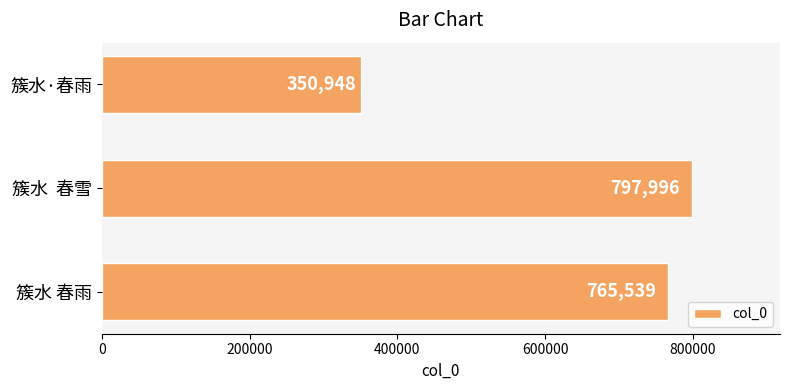

What is the difference between the values at 簇水·春雨 and 簇水 春雨?

414591